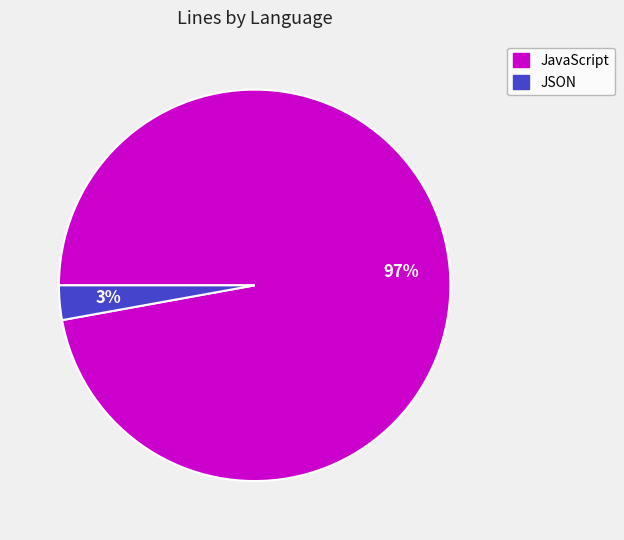

To the nearest percent, what percentage of the pie is JSON?

3%